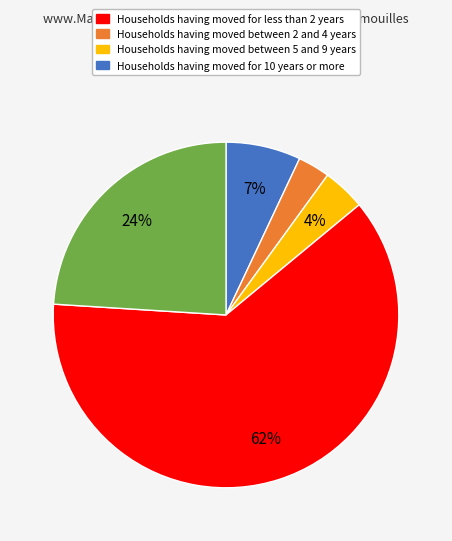

To the nearest percent, what is the difference between the largest and smallest slice percentages?

59%